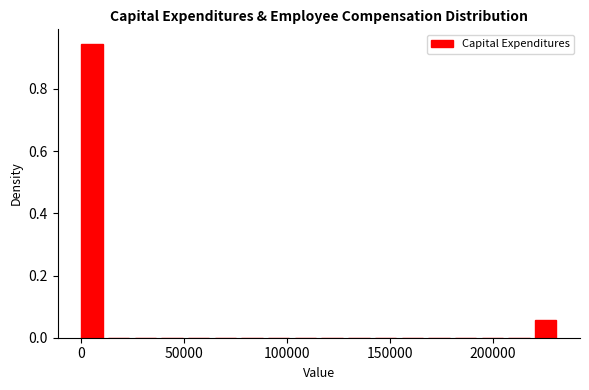

Around what value on the x-axis is the tallest bar? Give the approximate position of its centre, as read against the axis.

5000